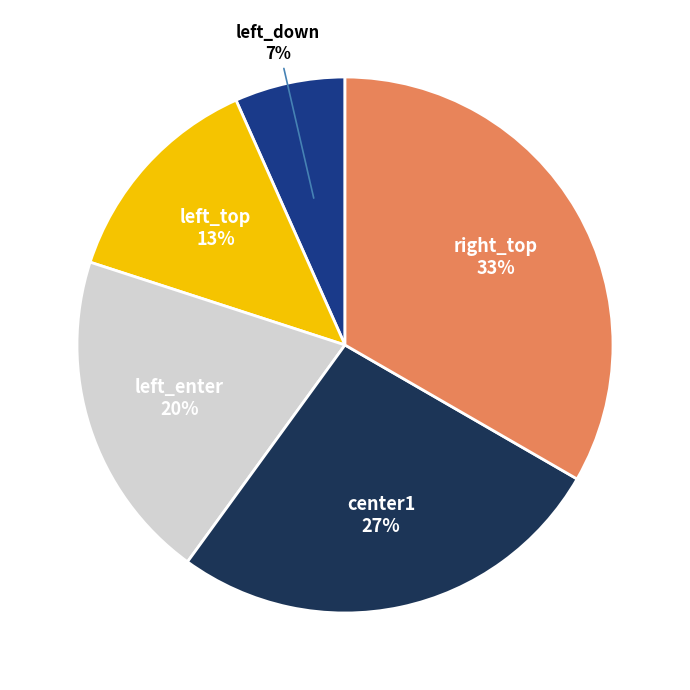

Is there a majority slice in this chart?

No